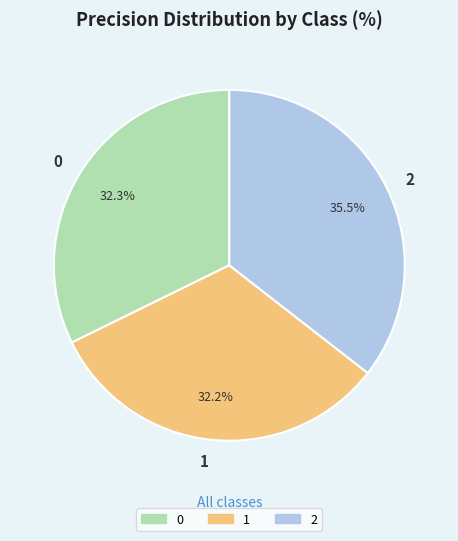

What percentage is the 0 slice, to the nearest percent?

32%